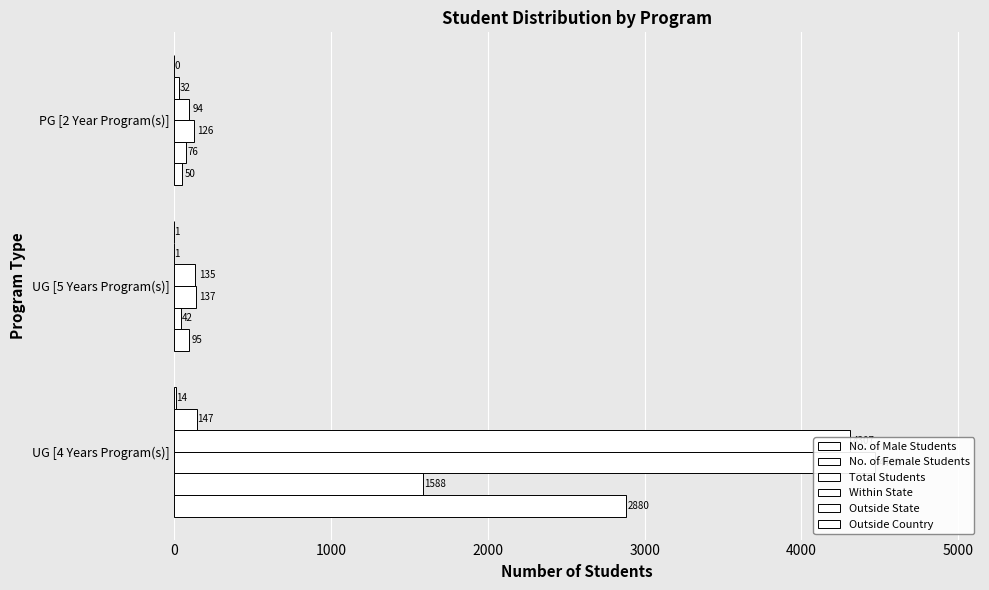

Reading right to left, list all the values displayed in this chart.

No. of Male Students: 50	95	2880
No. of Female Students: 76	42	1588
Total Students: 126	137	4468
Within State: 94	135	4307
Outside State: 32	1	147
Outside Country: 0	1	14